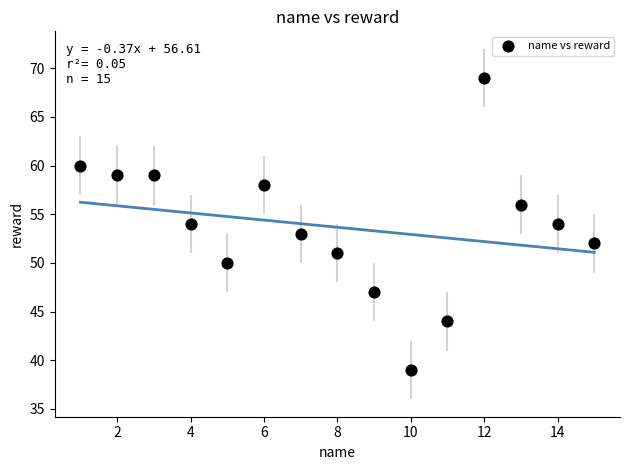

What is the range of Y values (max minus min)?

30